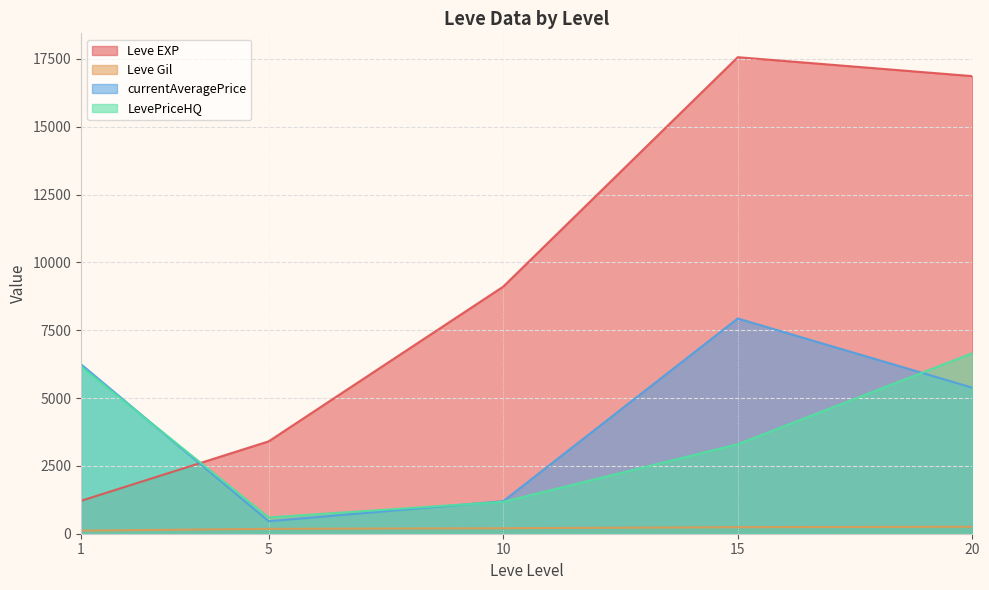

At which label does Leve EXP reach its minimum?

1